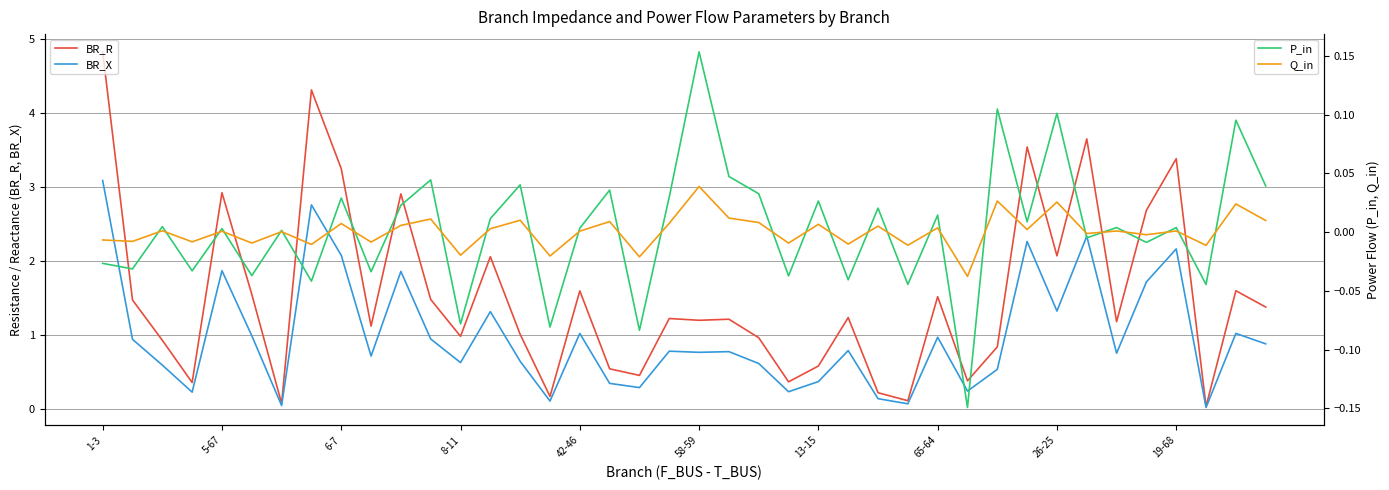

What is the highest value of the BR_R series?

4.8